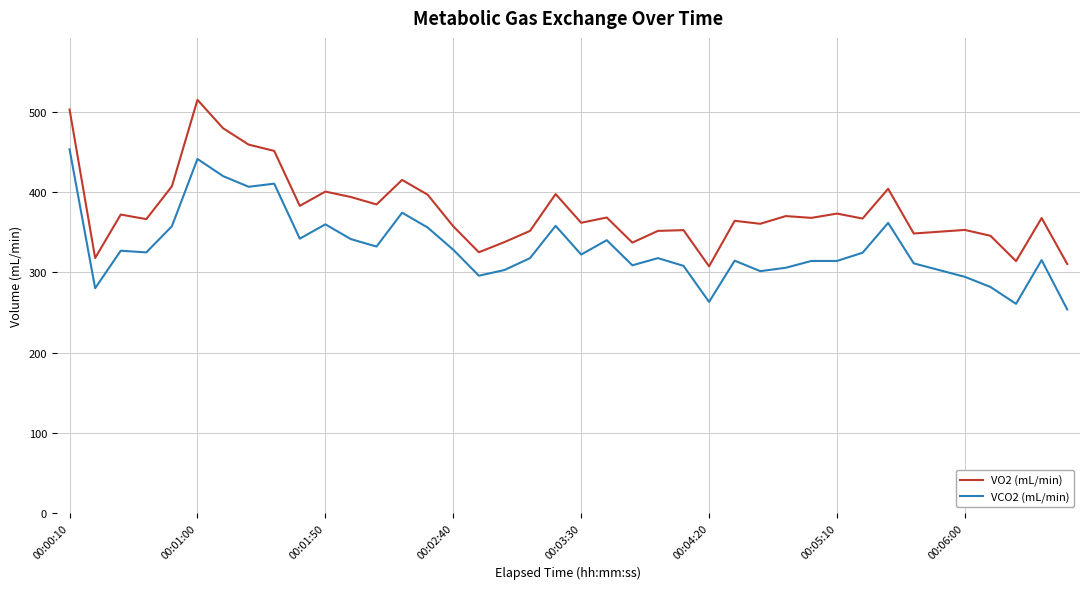

Which series has the largest total across all categories?

VO2 (mL/min)